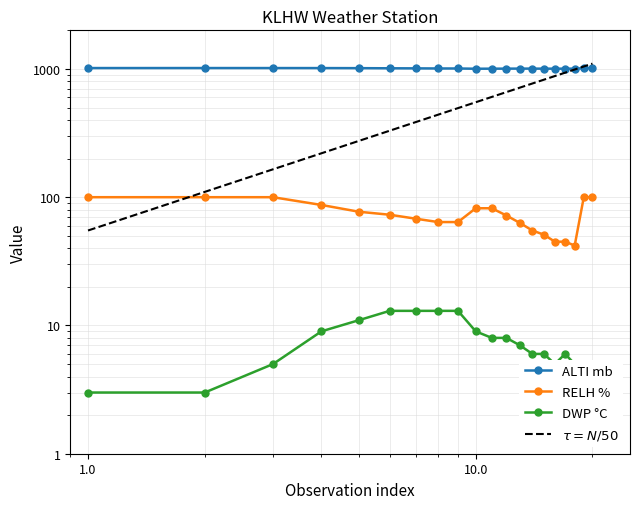

At how many categories does at least one series exceed 995?

20